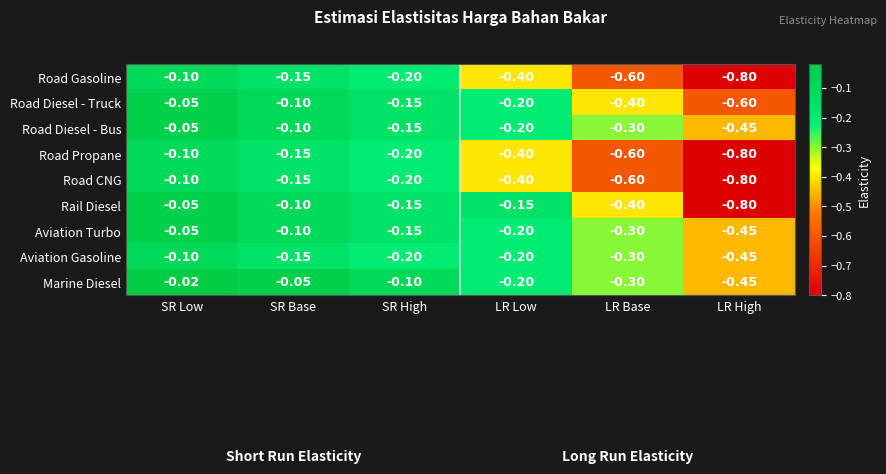

Which series has the widest spread of values?

Rail Diesel